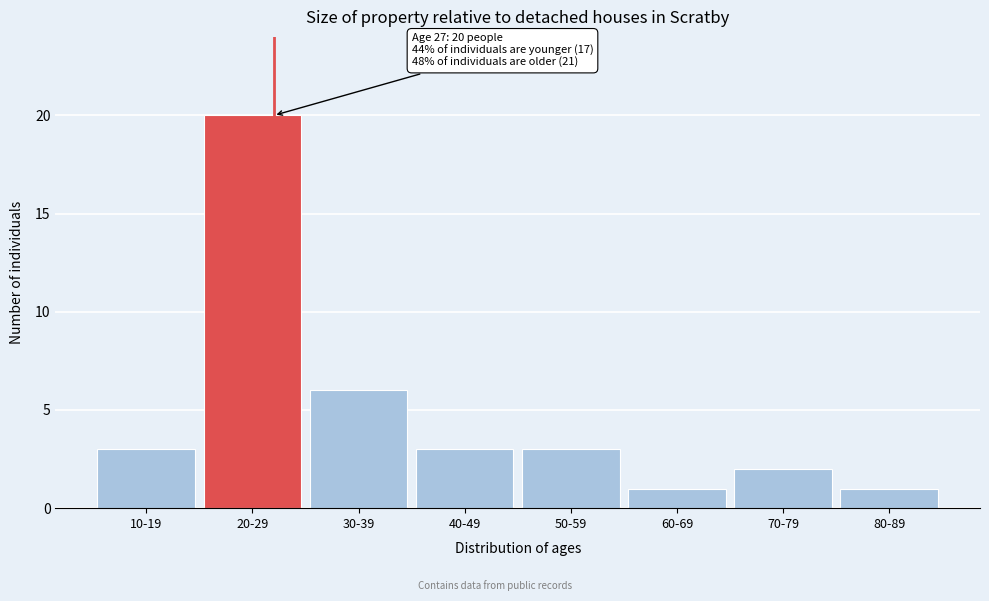

Reading left to right, transcribe all the data shown in this chart.

3	20	6	3	3	1	2	1